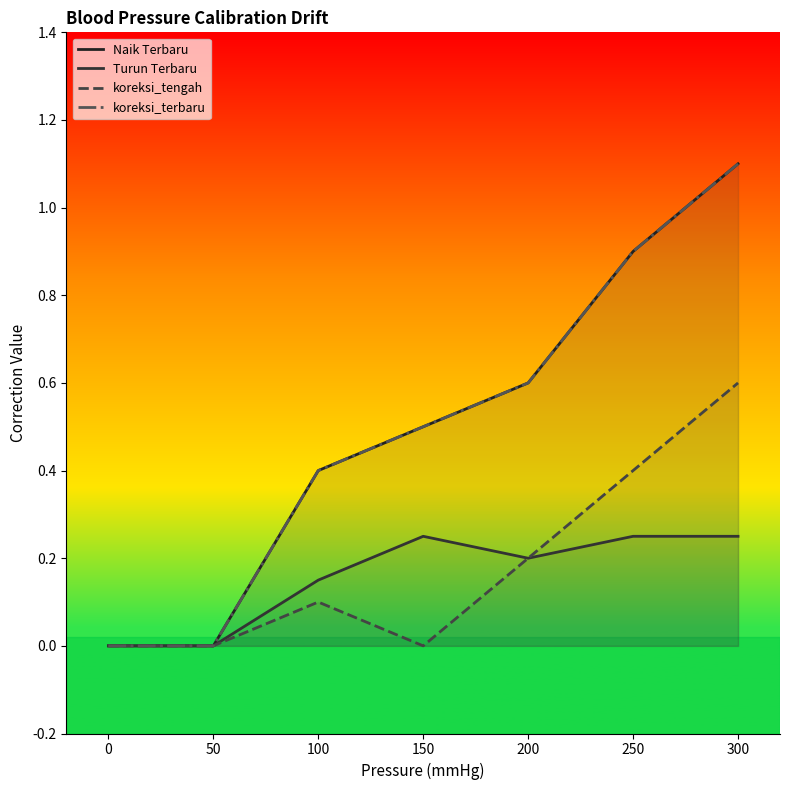

How many koreksi_tengah values are between 0 and 1?

7